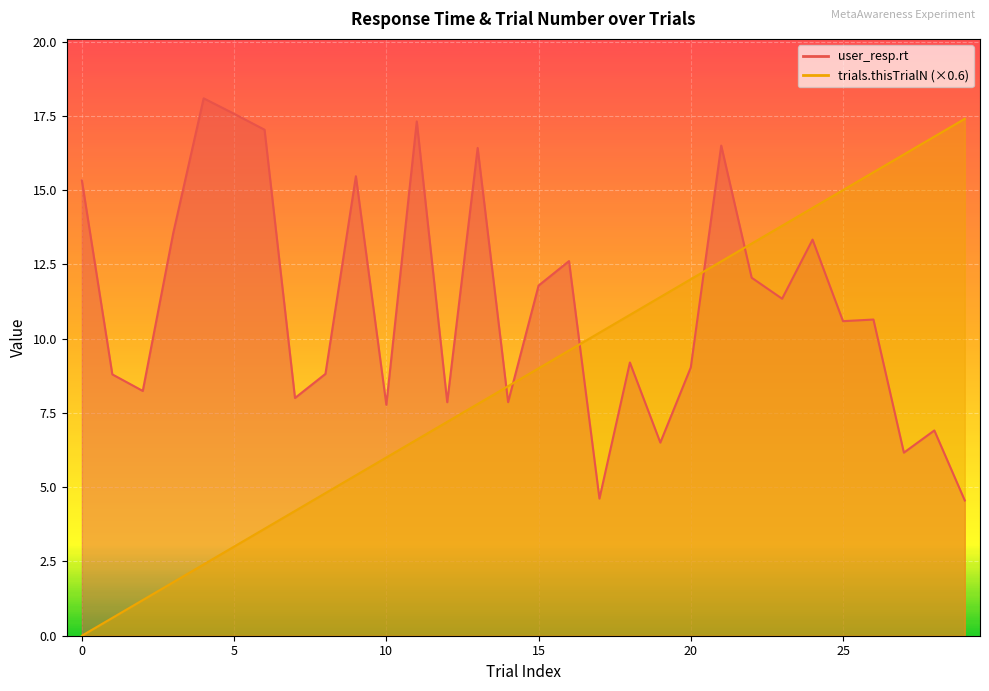

Which series has the largest total across all categories?

user_resp.rt